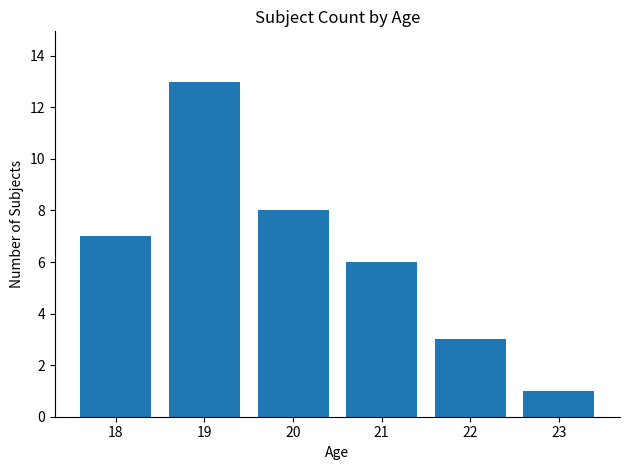

What is the value of the 1st bar from the left?

7